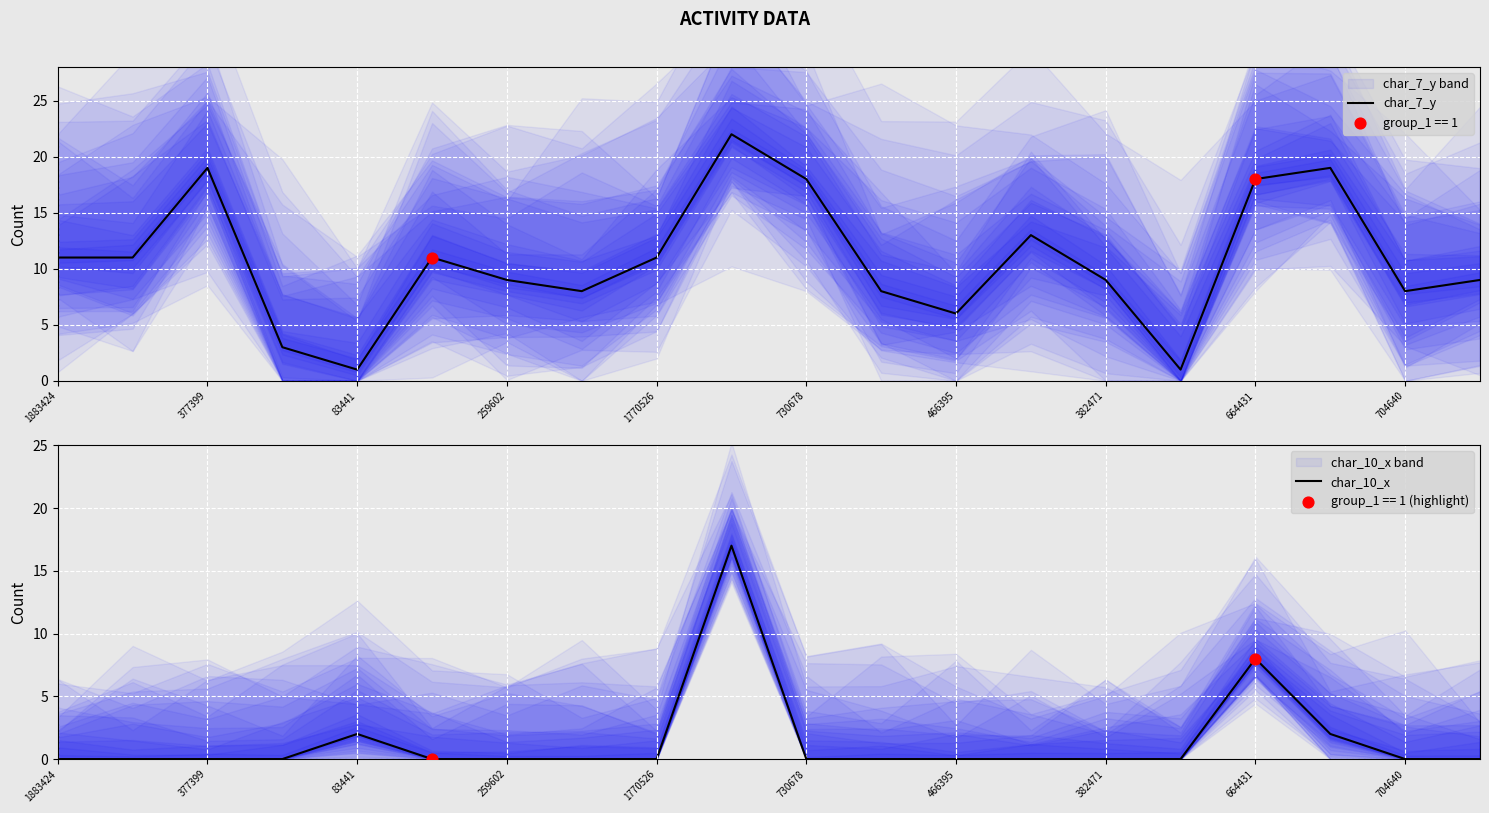

What is the maximum value for char_7_y?

22